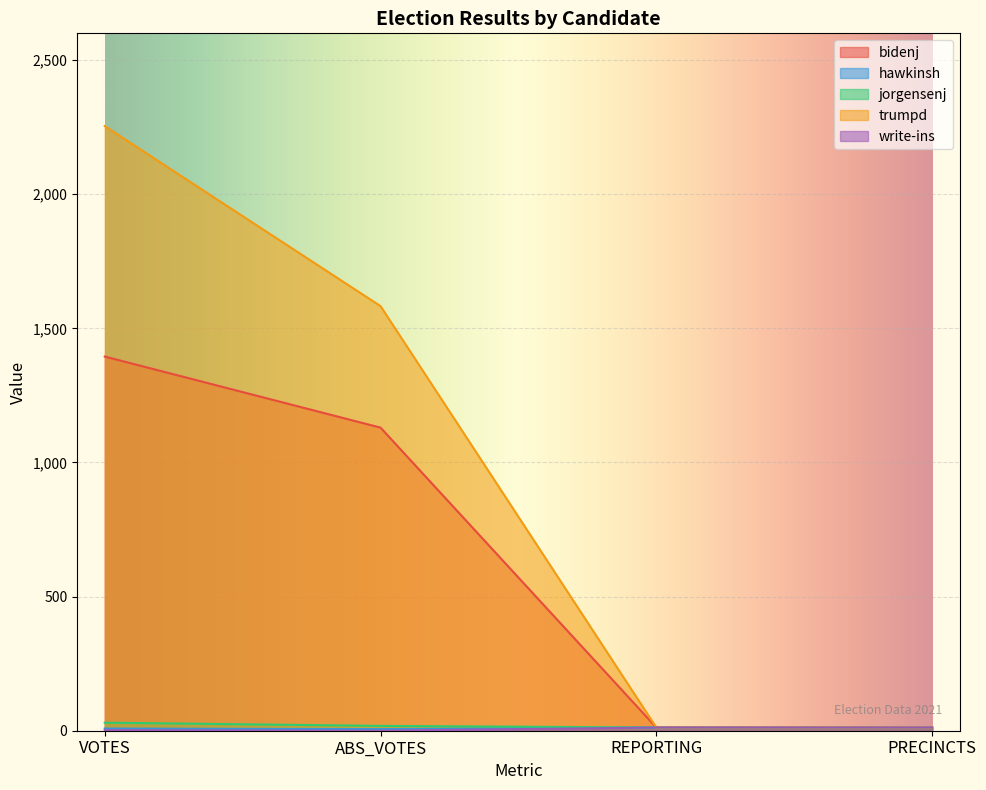

Is it true that bidenj equals 12 at REPORTING?

True